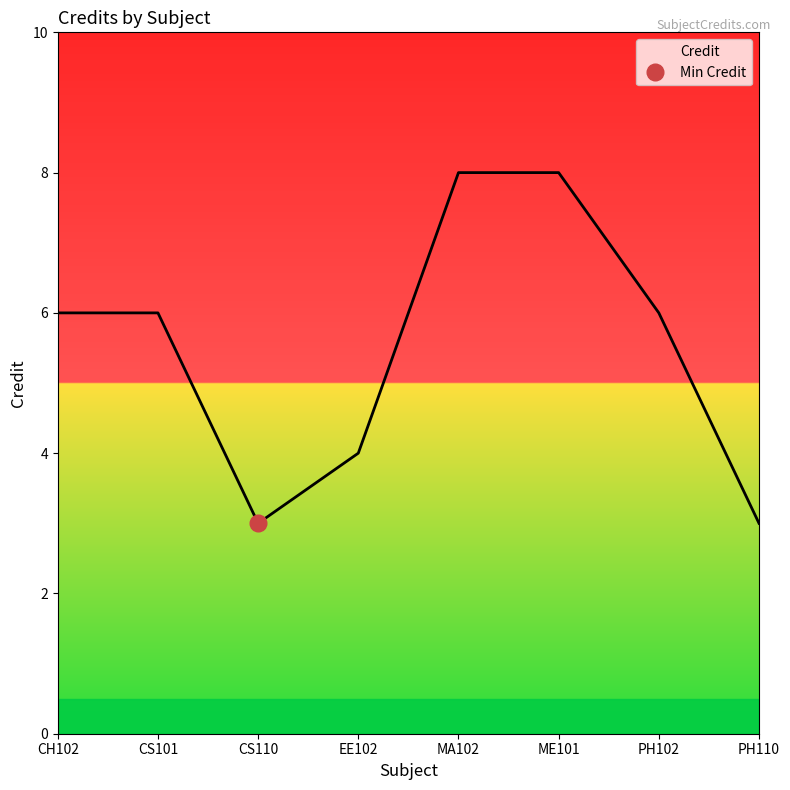

What is the label of the 2nd point from the right?

PH102